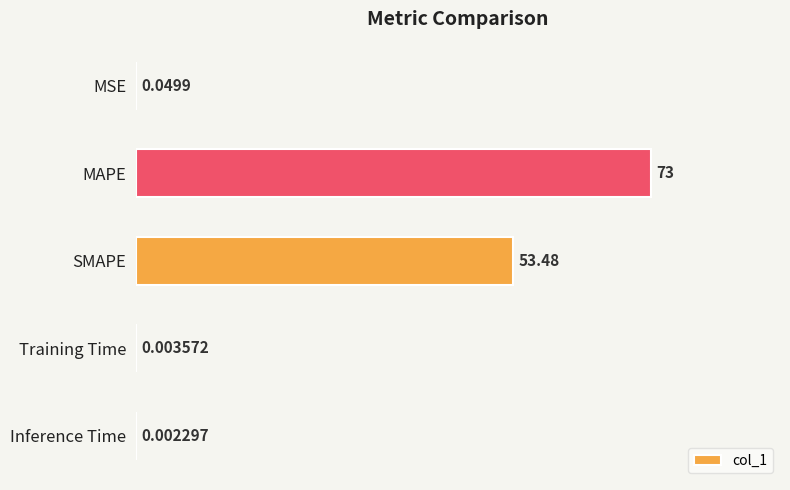

Which has a higher value, MAPE or Inference Time?

MAPE